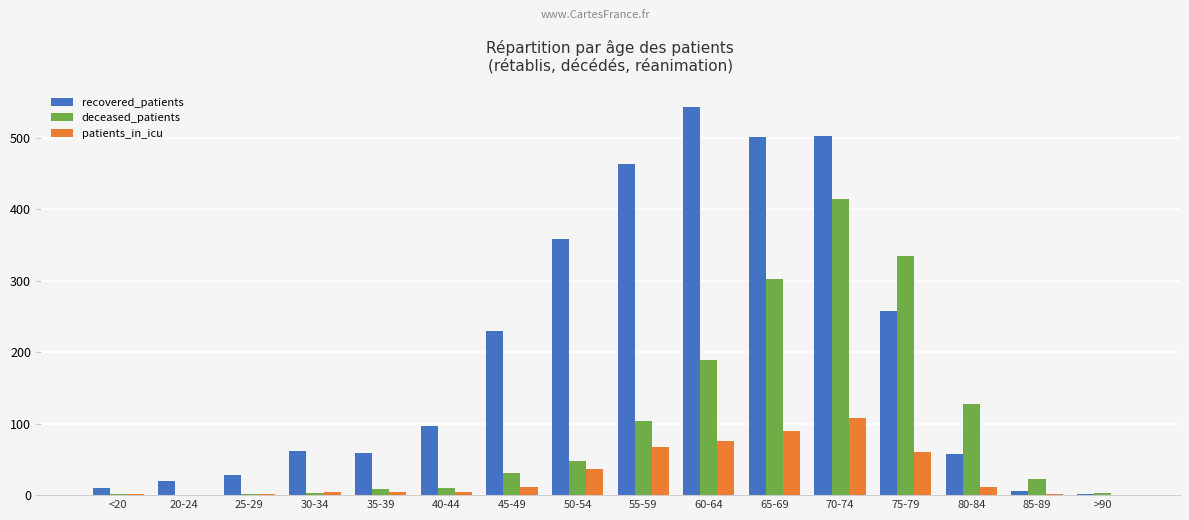

Between 25-29 and 50-54, which series saw the biggest shift?

recovered_patients